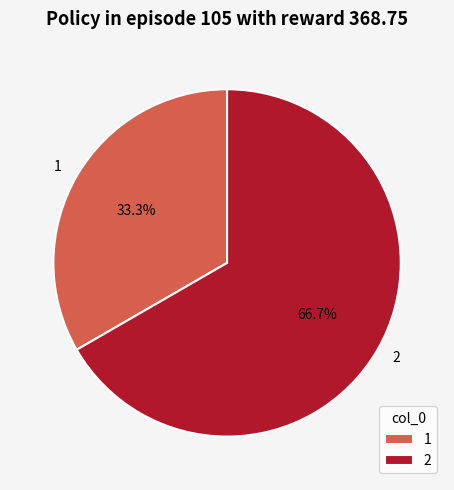

Which category has the smallest portion of the pie?

1